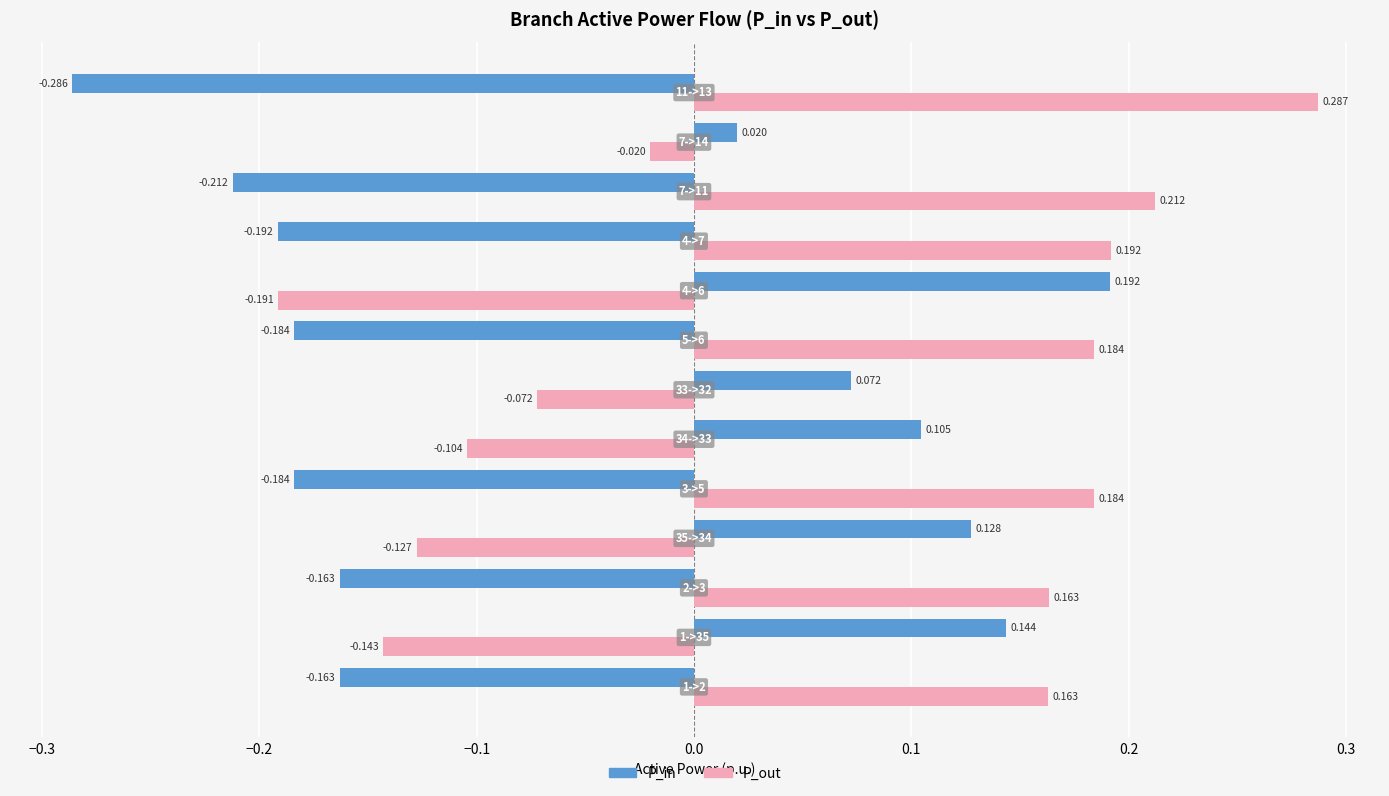

Which series has the largest total across all categories?

P_out